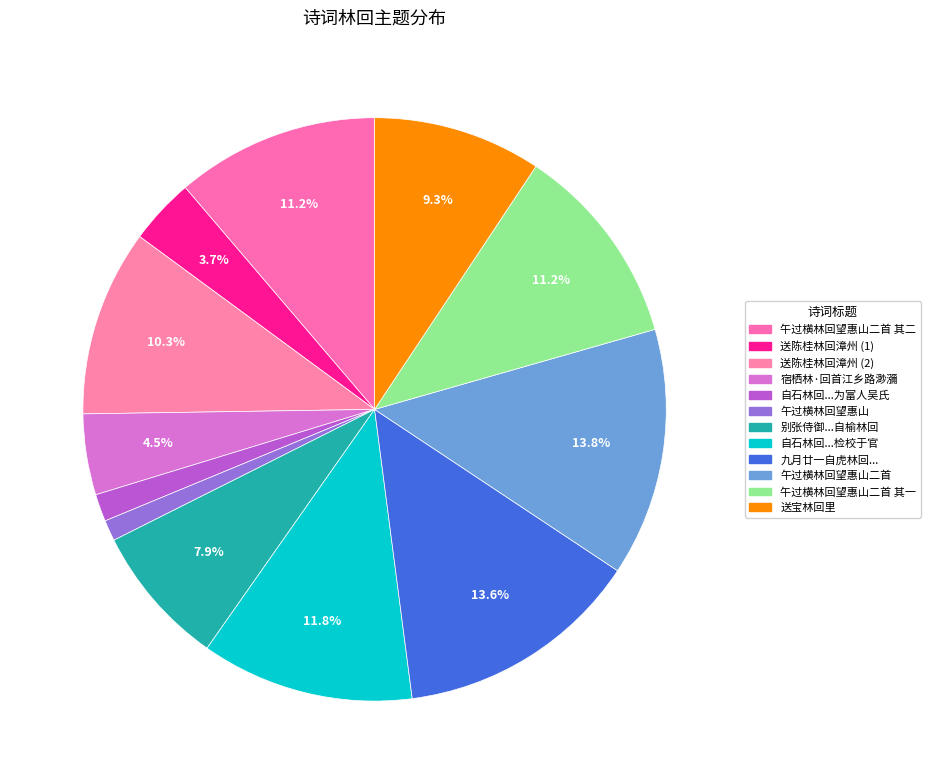

How many slices are in this pie chart?

12